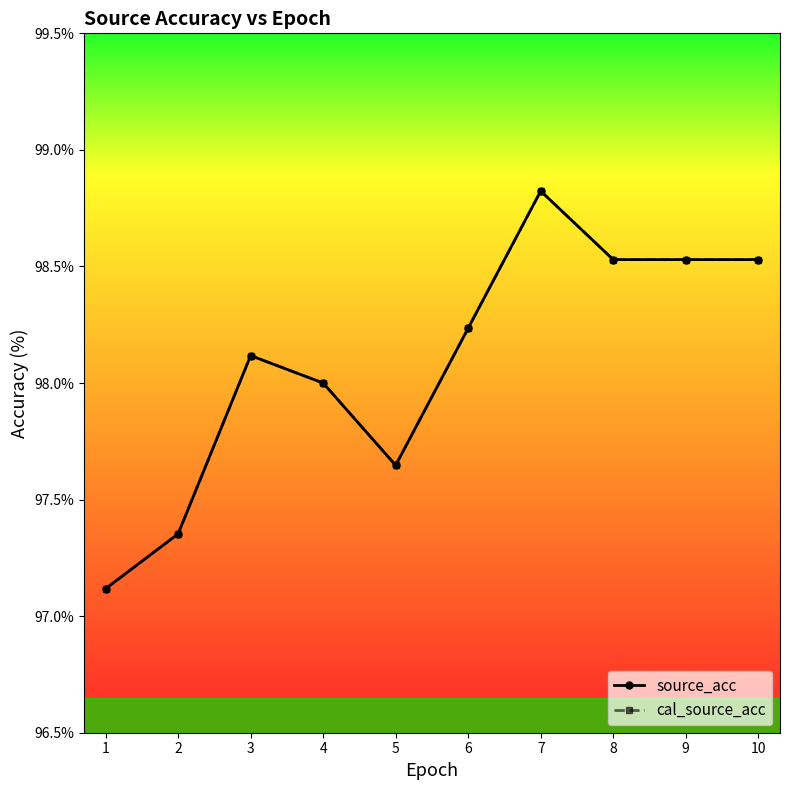

Does the chart have visible grid lines?

No